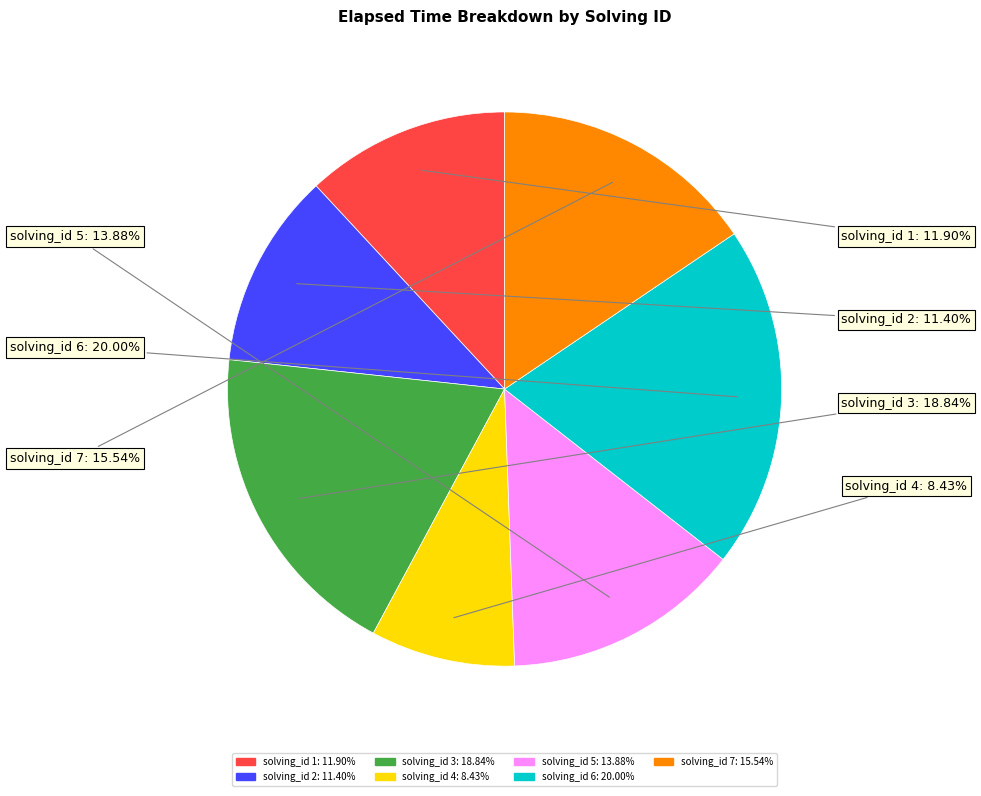

Is there any slice that represents more than half of the pie?

No